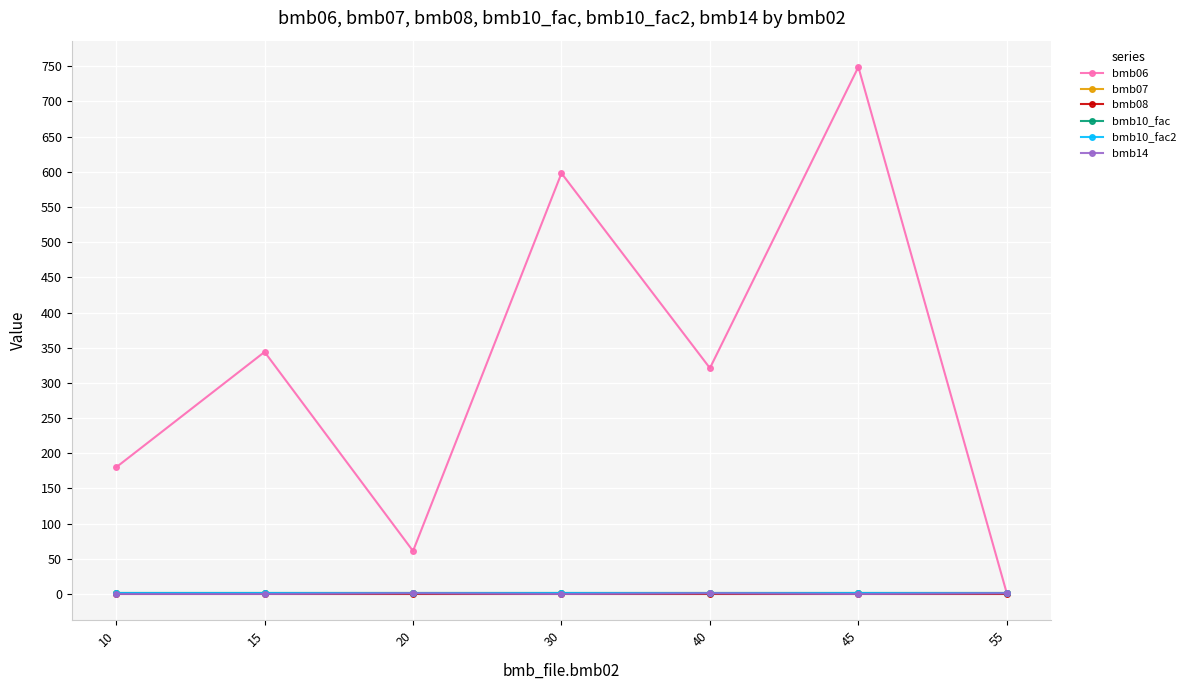

True or false: bmb10_fac has more than 1 interior local peaks.

False